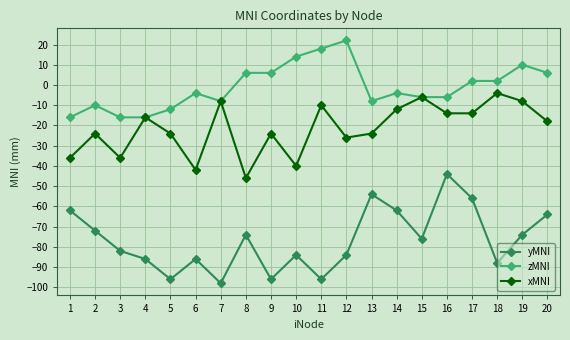

True or false: xMNI and yMNI intersect in this chart.

False